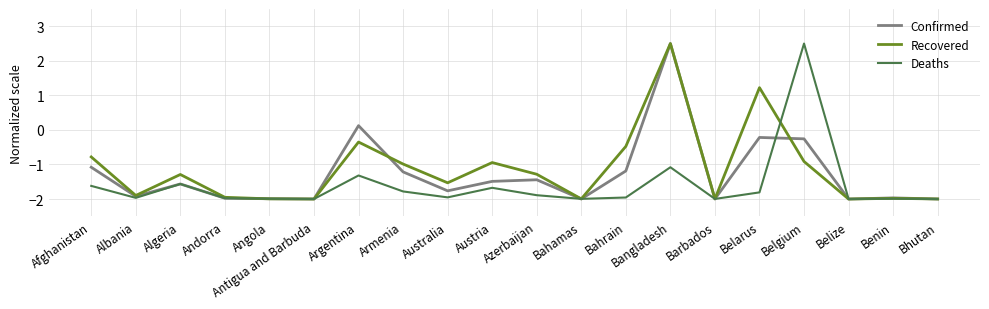

Reading left to right, what are all the values shown in this chart?

Confirmed: Afghanistan=-1.1	Albania=-1.9	Algeria=-1.6	Andorra=-2.0	Angola=-2.0	Antigua and Barbuda=-2.0	Argentina=0.1	Armenia=-1.2	Australia=-1.8	Austria=-1.5	Azerbaijan=-1.4	Bahamas=-2.0	Bahrain=-1.2	Bangladesh=2.5	Barbados=-2.0	Belarus=-0.2	Belgium=-0.3	Belize=-2.0	Benin=-2.0	Bhutan=-2.0
Recovered: Afghanistan=-0.8	Albania=-1.9	Algeria=-1.3	Andorra=-2.0	Angola=-2.0	Antigua and Barbuda=-2.0	Argentina=-0.4	Armenia=-1.0	Australia=-1.5	Austria=-0.9	Azerbaijan=-1.3	Bahamas=-2.0	Bahrain=-0.5	Bangladesh=2.5	Barbados=-2.0	Belarus=1.2	Belgium=-0.9	Belize=-2.0	Benin=-2.0	Bhutan=-2.0
Deaths: Afghanistan=-1.6	Albania=-2.0	Algeria=-1.6	Andorra=-2.0	Angola=-2.0	Antigua and Barbuda=-2.0	Argentina=-1.3	Armenia=-1.8	Australia=-2.0	Austria=-1.7	Azerbaijan=-1.9	Bahamas=-2.0	Bahrain=-2.0	Bangladesh=-1.1	Barbados=-2.0	Belarus=-1.8	Belgium=2.5	Belize=-2.0	Benin=-2.0	Bhutan=-2.0